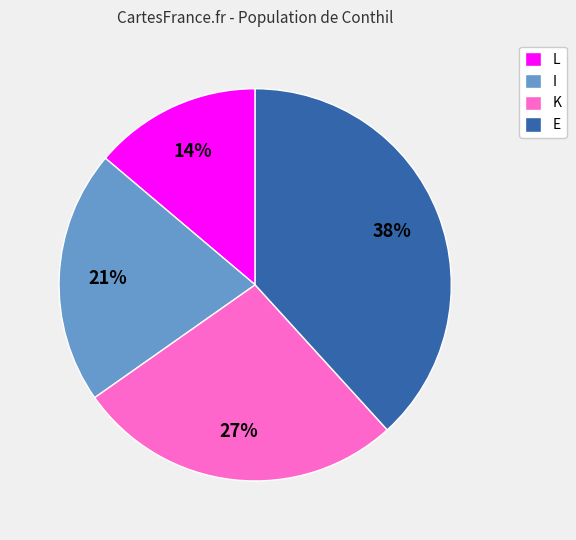

Which has a higher value, E or L?

E